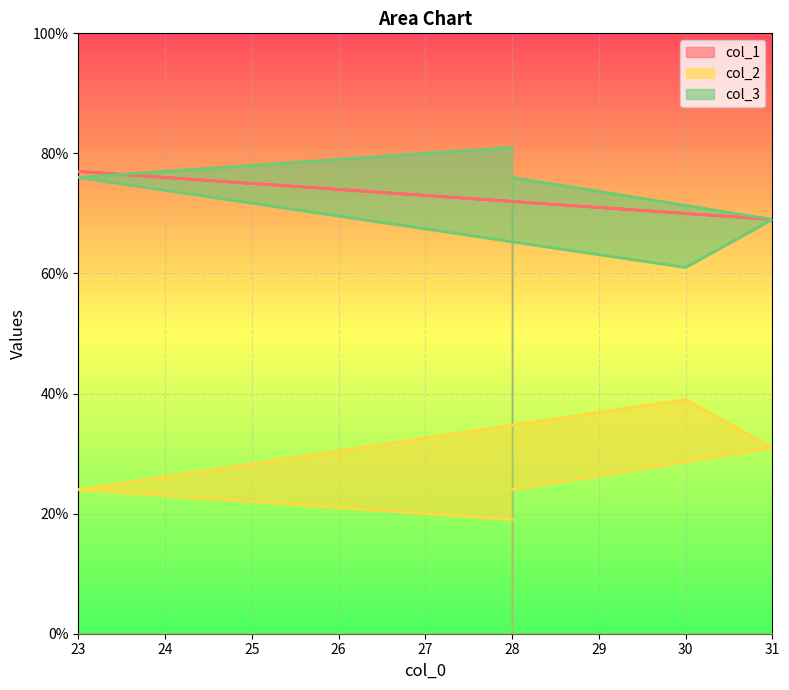

Reading left to right, extract all data points from this chart.

col_1: 28=72	31=69	30=70	23=77	25=75	28=72
col_2: 28=24	31=31	30=39	23=24	25=22	28=19
col_3: 28=76	31=69	30=61	23=76	25=78	28=81